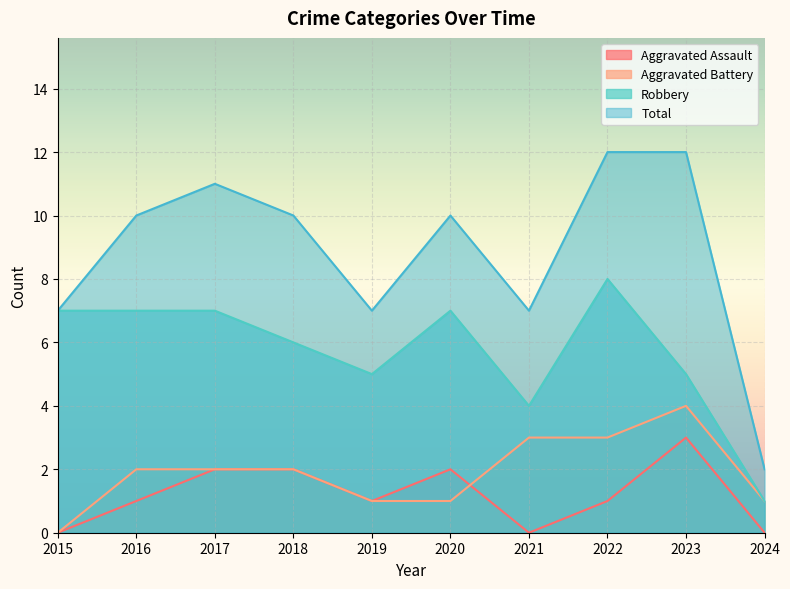

Rank the series by their maximum value, from lowest to highest.

Aggravated Assault, Aggravated Battery, Robbery, Total